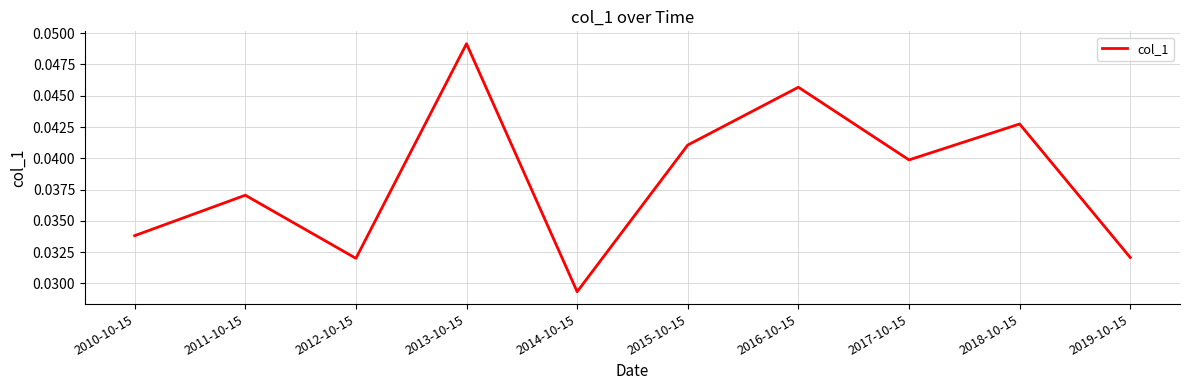

Where is the first local maximum?

2011-10-15